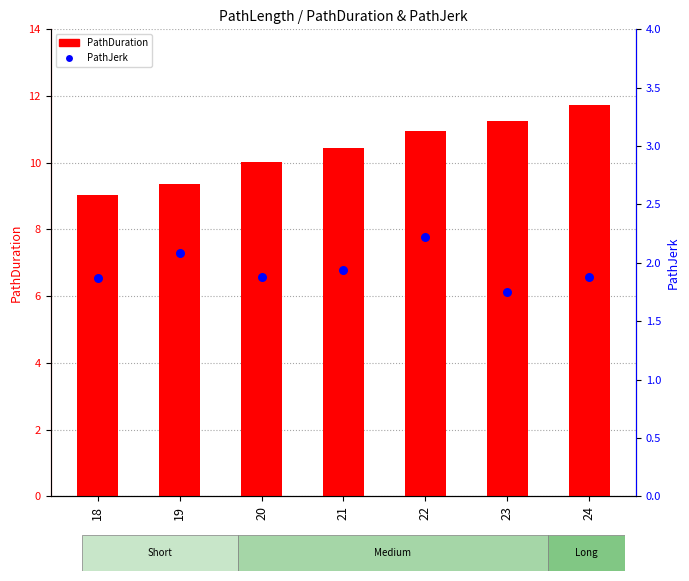

What are all the series names shown in the legend?

PathDuration, PathJerk